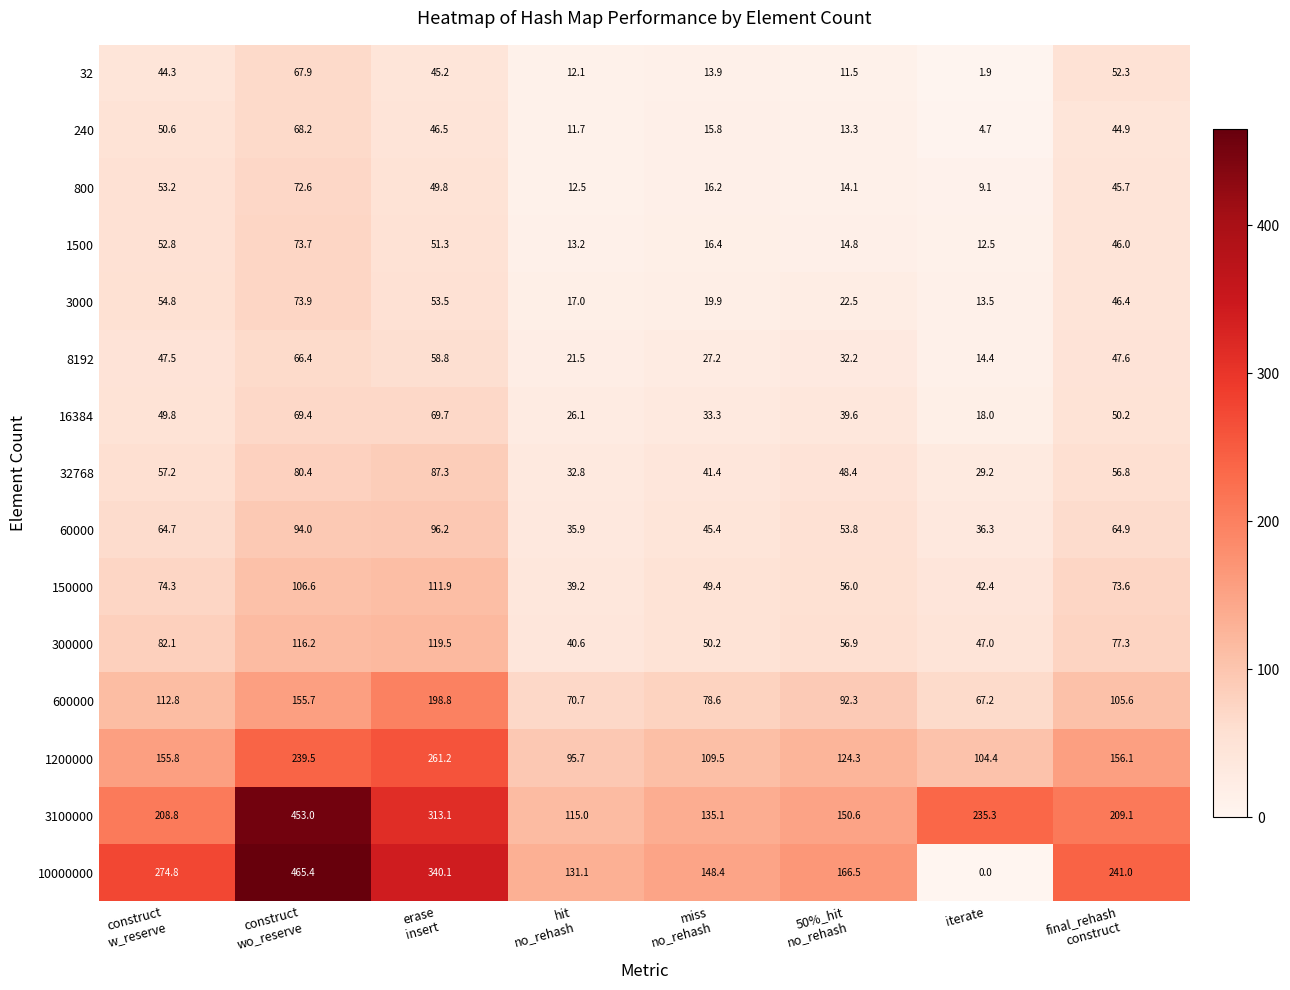

True or false: 3100000 has a value of 380.7 at iterate.

False